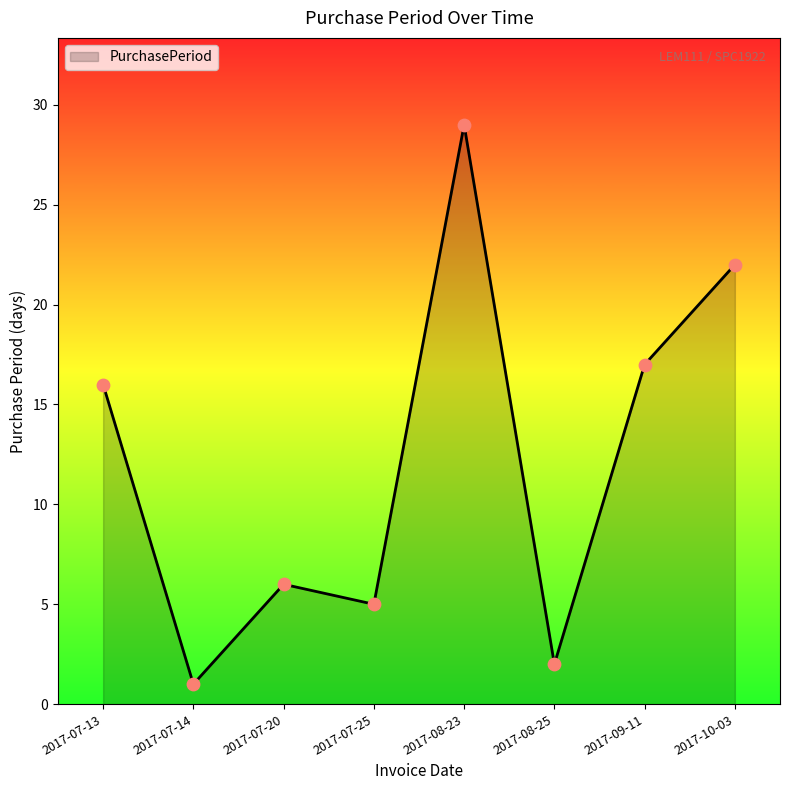

Between 2017-07-25 and 2017-07-14, which is larger?

2017-07-25